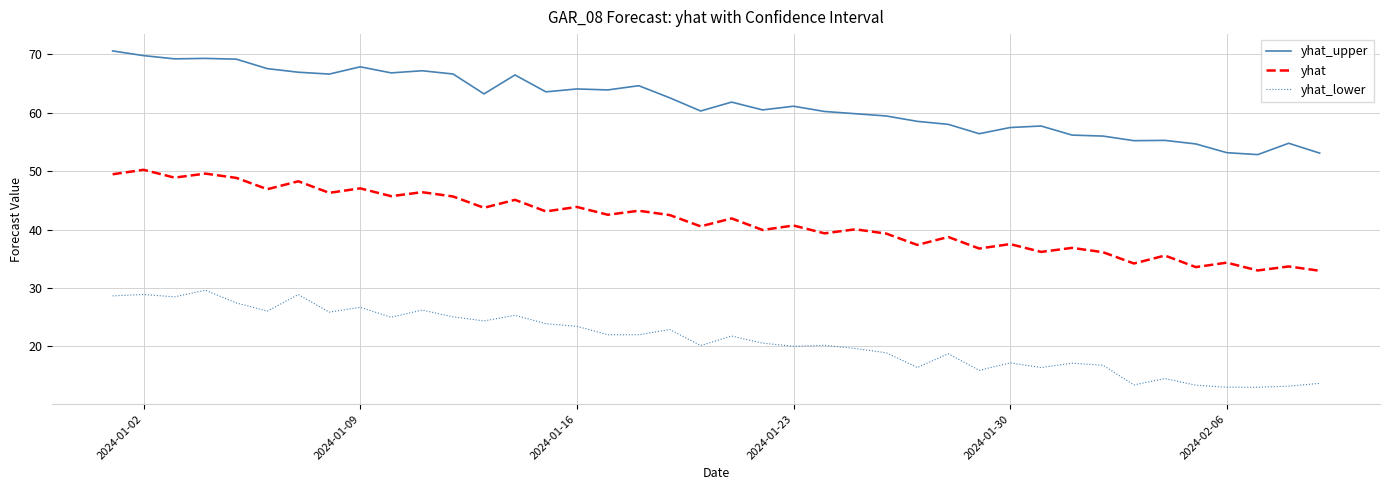

Which series has the largest total across all categories?

yhat_upper